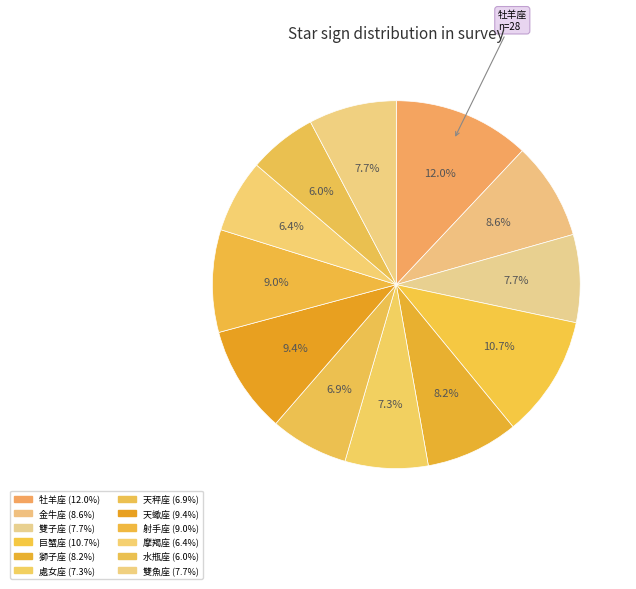

Which slice is the smallest?

水瓶座